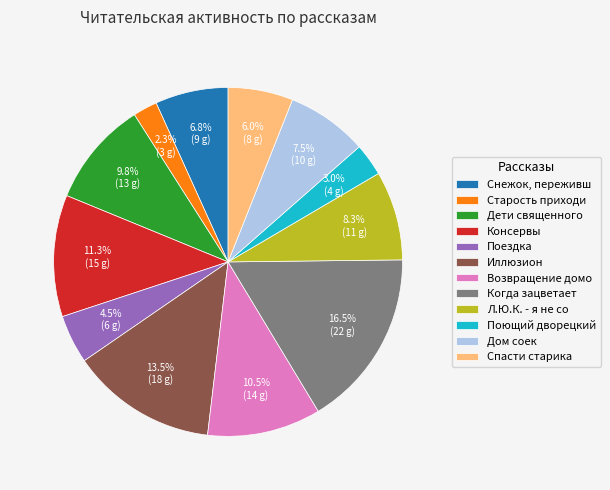

How much of the chart is everything except Когда зацветает?

83.5%